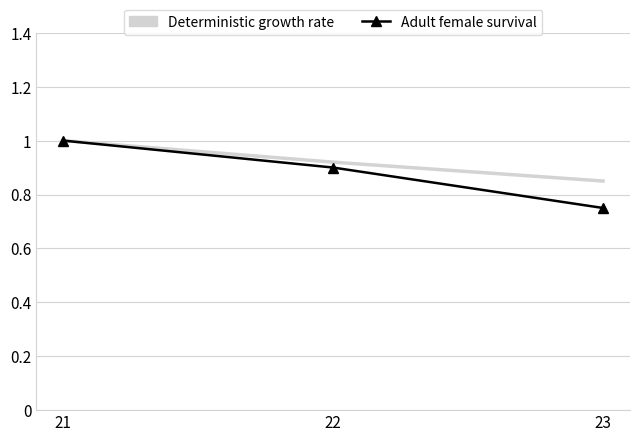

Rank the series at 23 from lowest to highest value.

Adult female survival, Deterministic growth rate